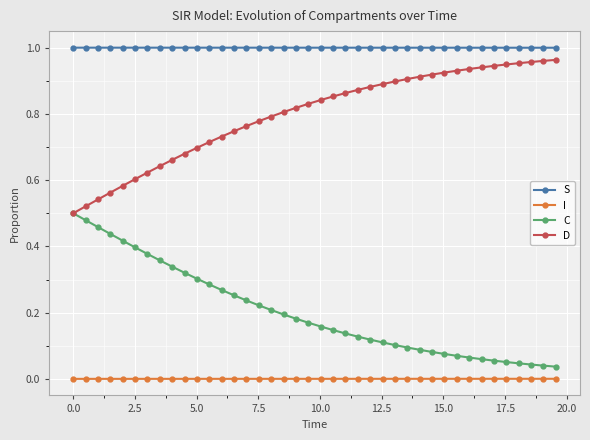

List the series in order of their overall mean, lowest first.

I, C, D, S